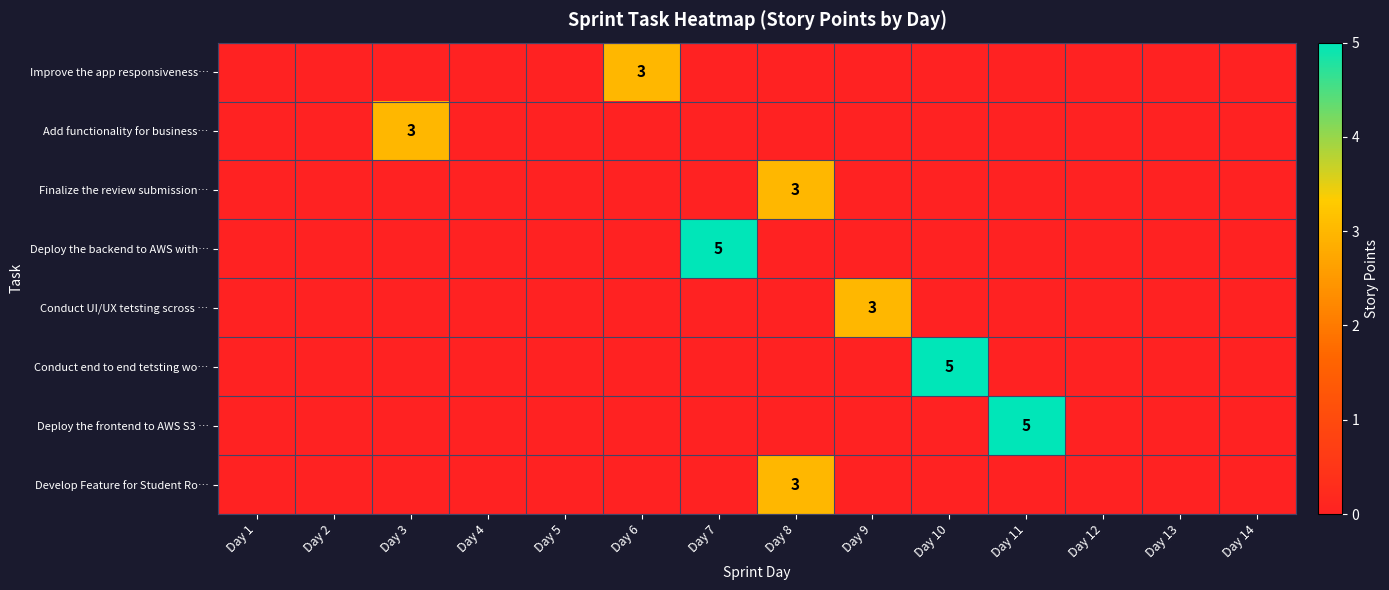

Is the value of row_5 at Day 12 greater than the value of row_2 at Day 14?

No